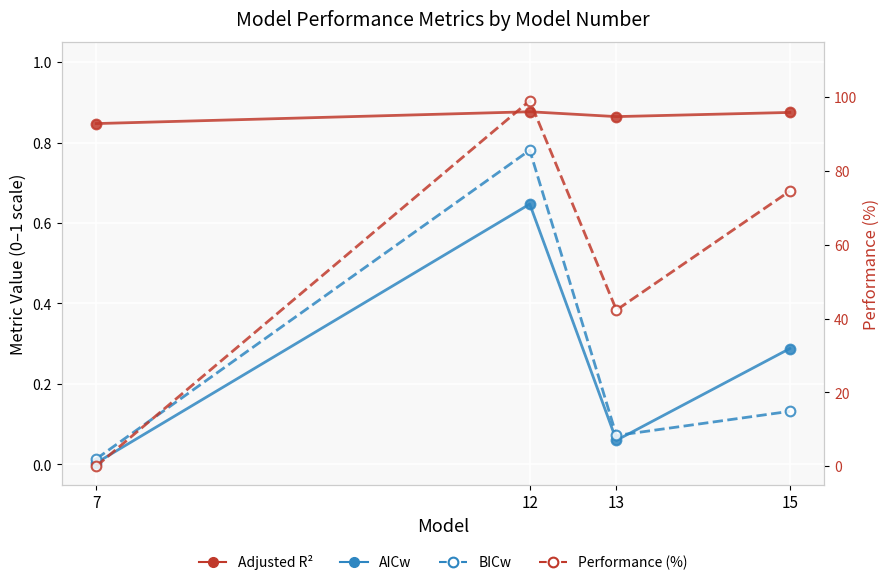

Does the chart display data point markers on the line(s)?

Yes